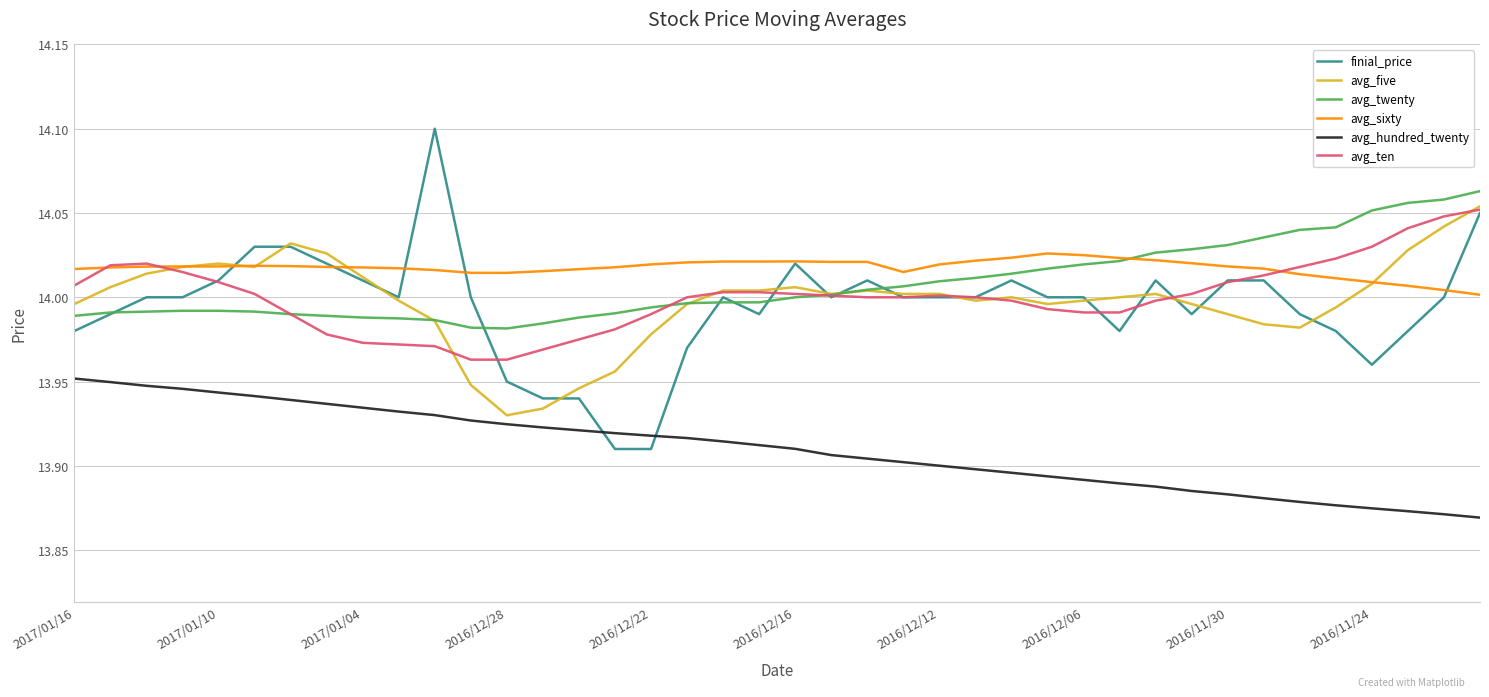

What is the sum of all avg_ten values?

560.0